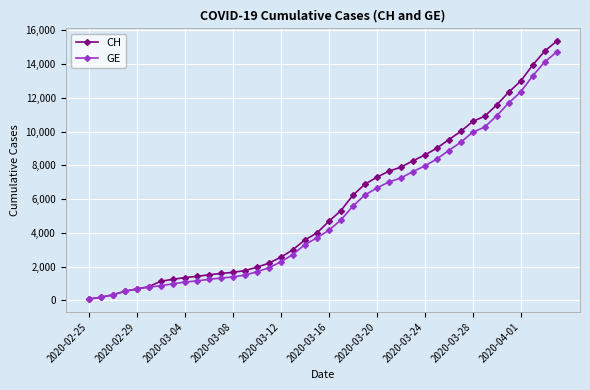

What is the maximum value for GE?

14717